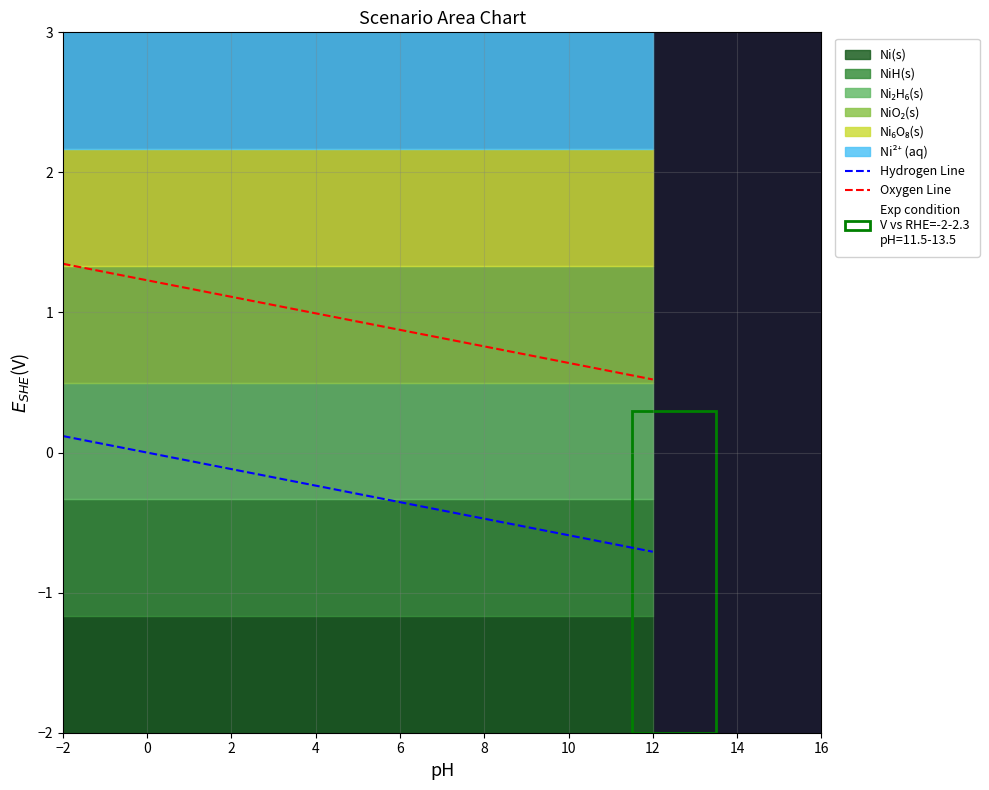

What is the difference between the maximum and second lowest values in the Oxygen Line series?

0.8